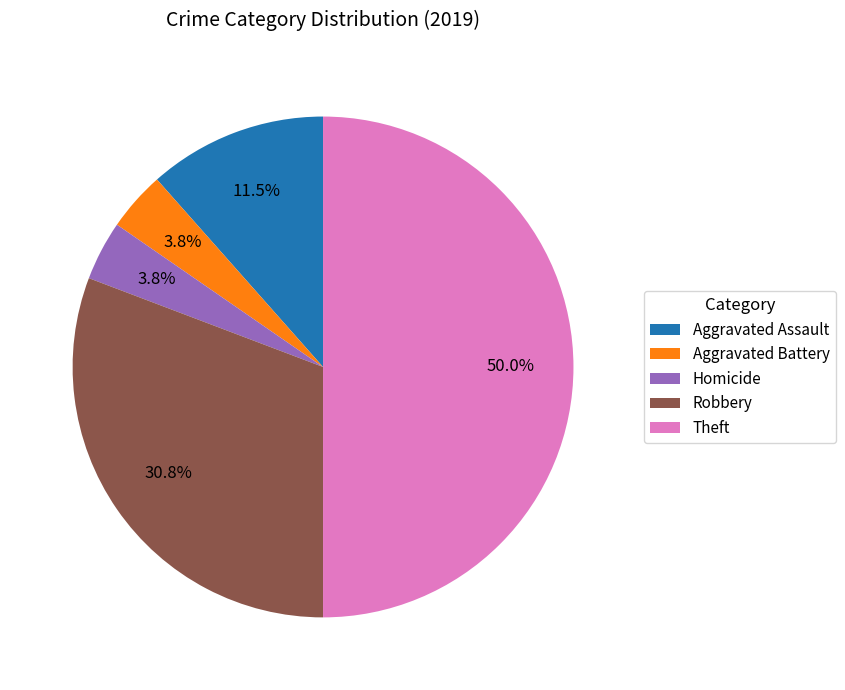

How many segments does this pie chart have?

5